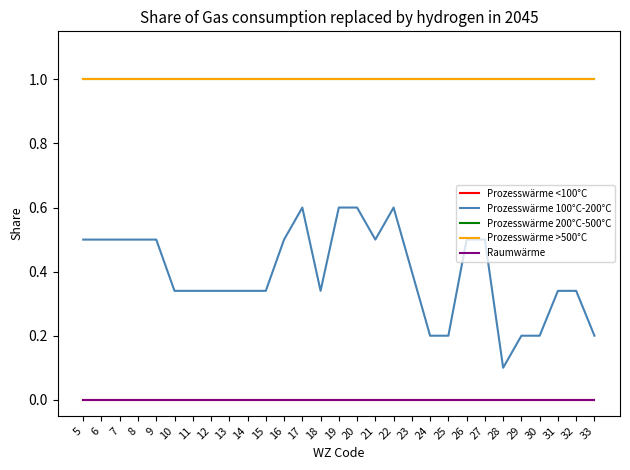

How many lines are shown in the chart?

5